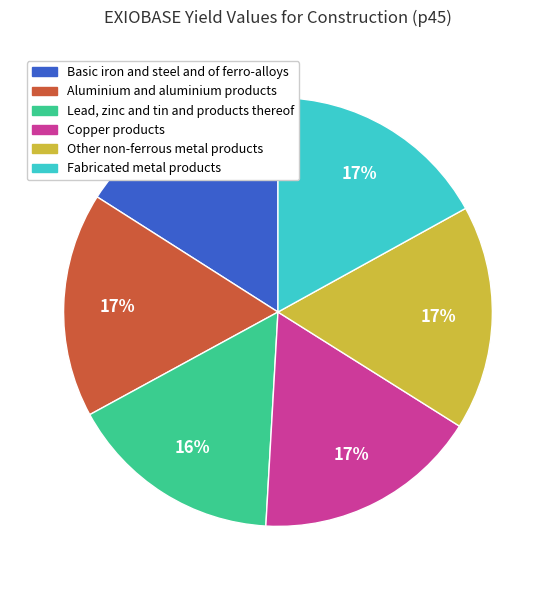

To the nearest percent, what is the average slice percentage?

17%